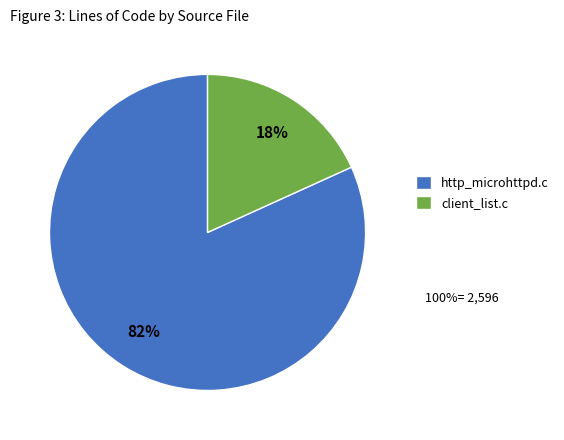

Which slice represents more than half of the pie?

http_microhttpd.c